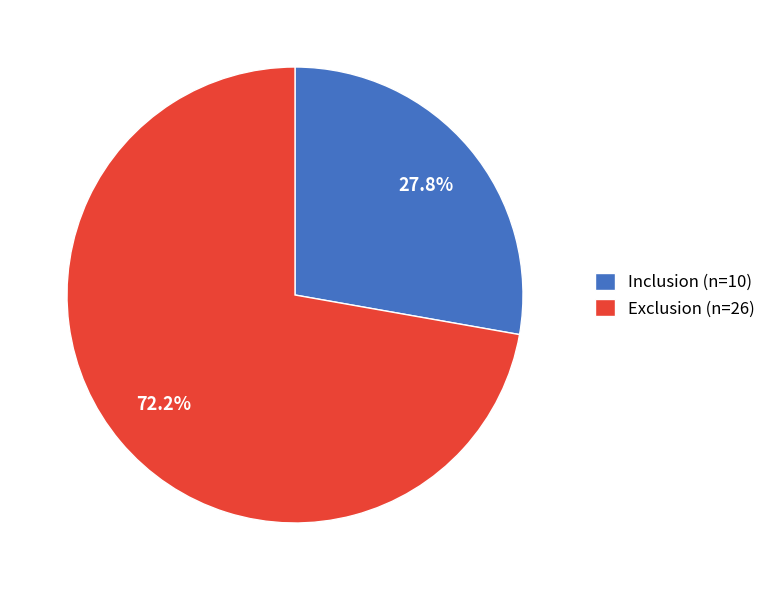

Does Inclusion represent more than half of the total?

No